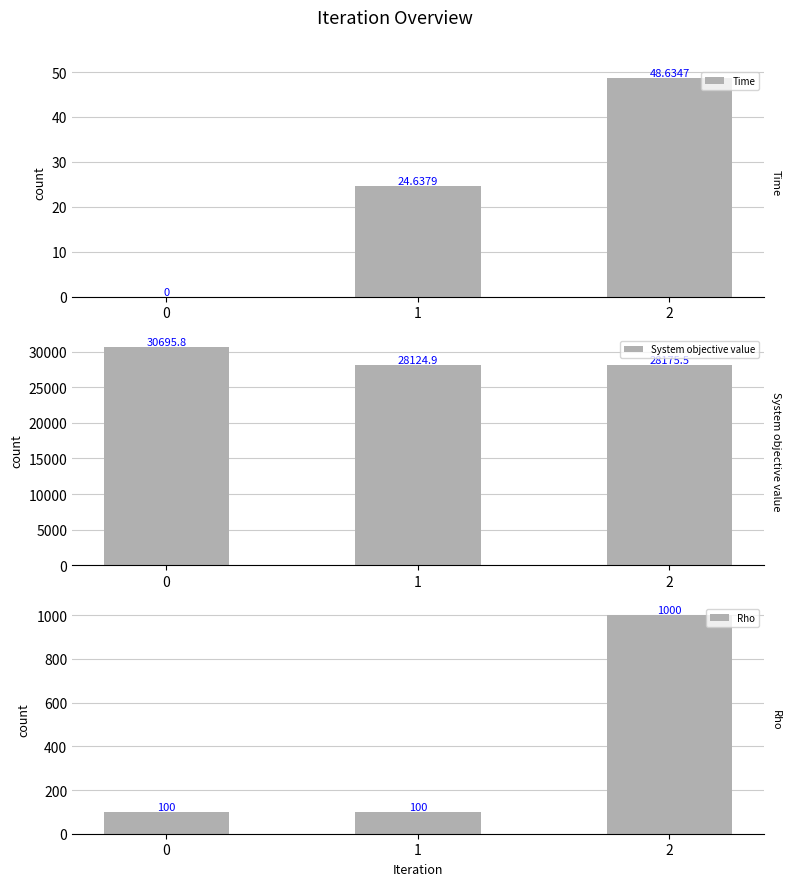

Count the number of categories in the chart.

3